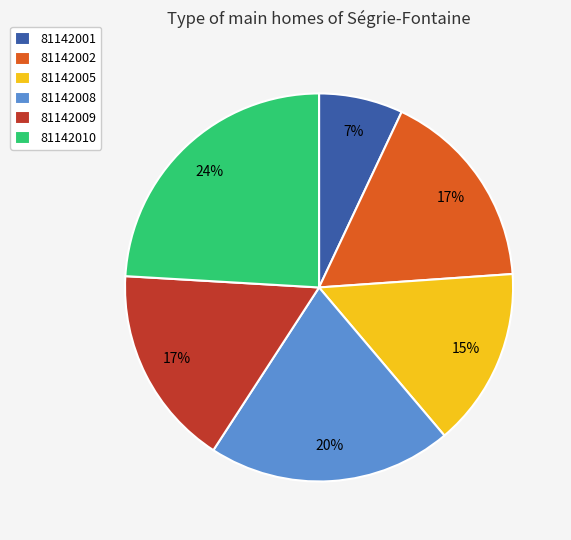

Which has a higher value, 81142001 or 81142005?

81142005